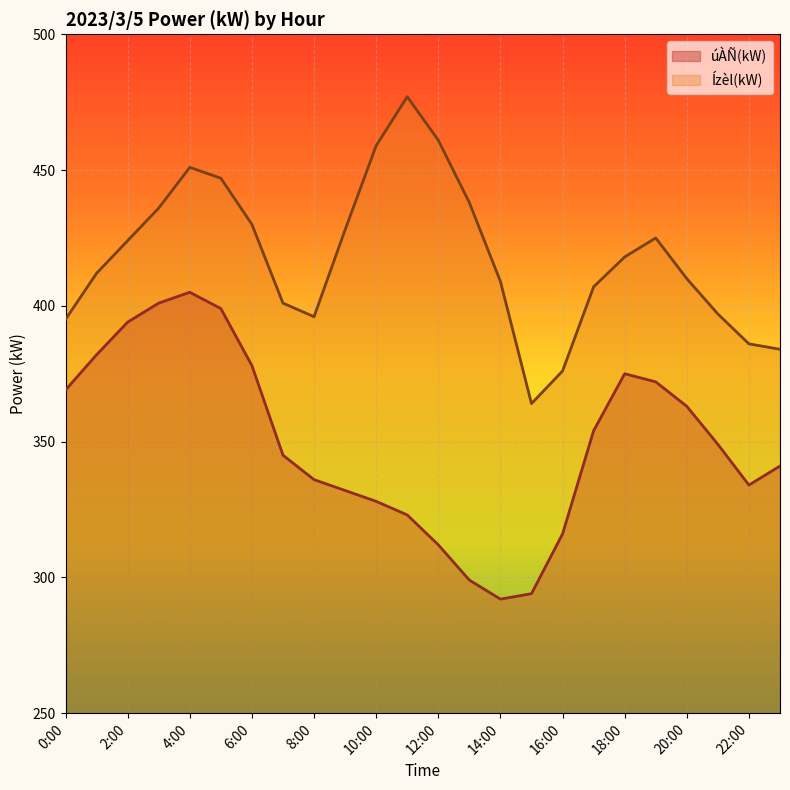

What is the difference between the second highest and minimum values in the úÀÑ(kW) series?

109